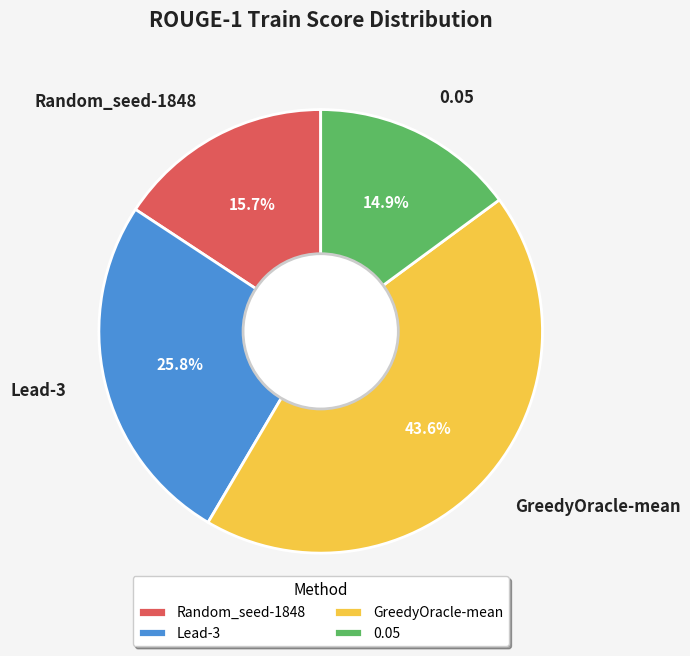

Does any single category account for the majority?

No